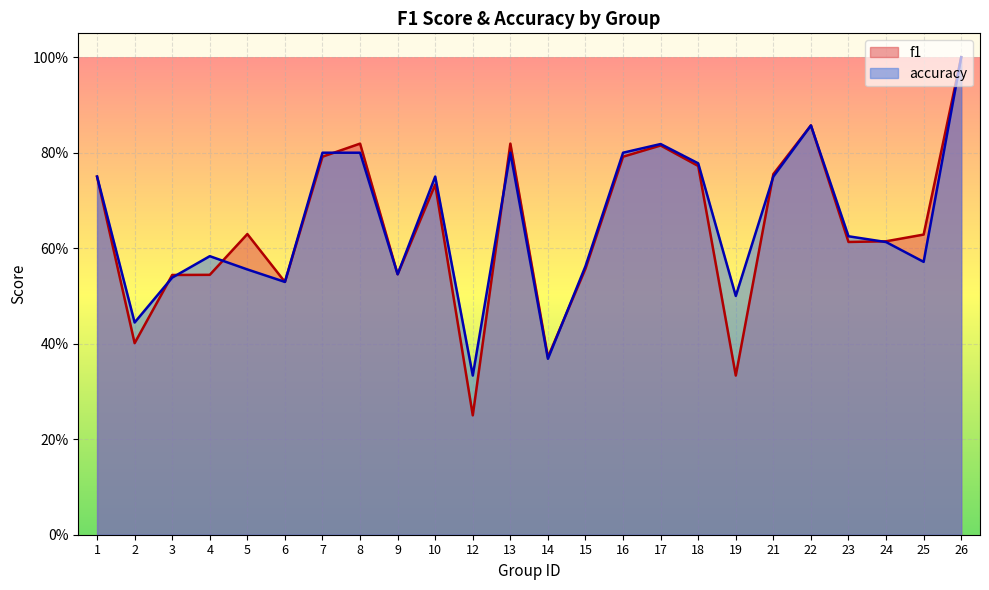

What is the maximum value for f1?

1.0